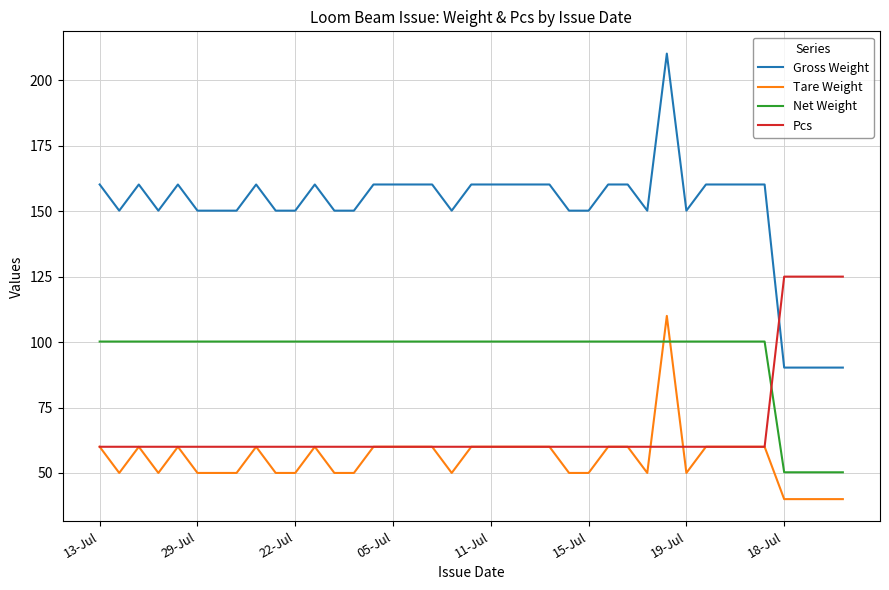

What is the minimum value shown in the chart?

40.0